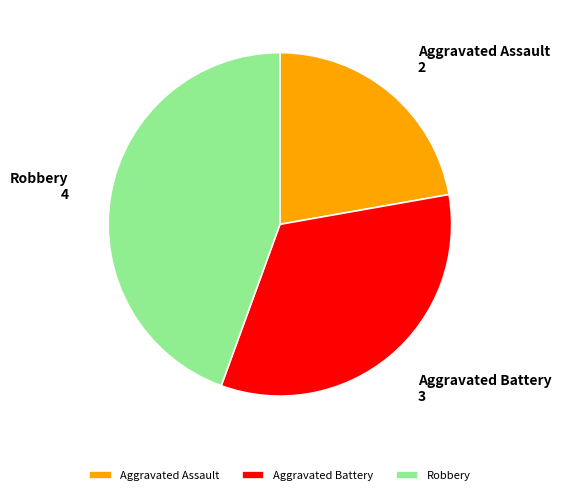

Do Aggravated Assault and Robbery together represent more than half of the pie?

Yes